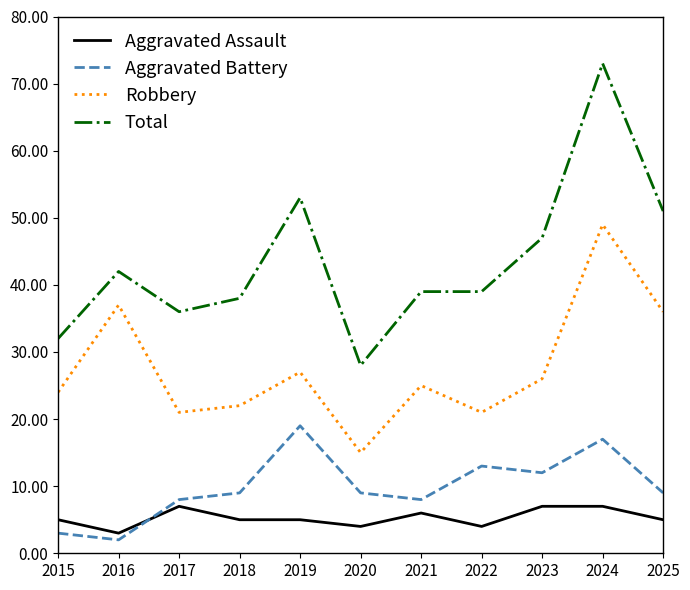

True or false: Aggravated Assault and Total cross at least once.

False